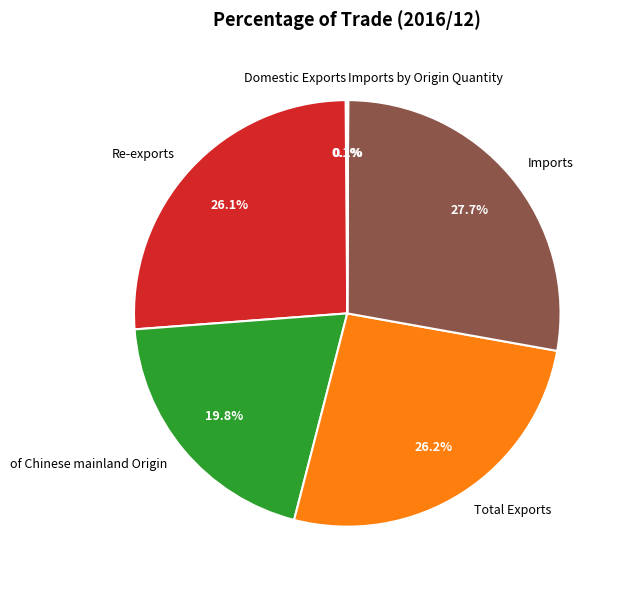

To the nearest percent, what portion does Re-exports represent?

26%